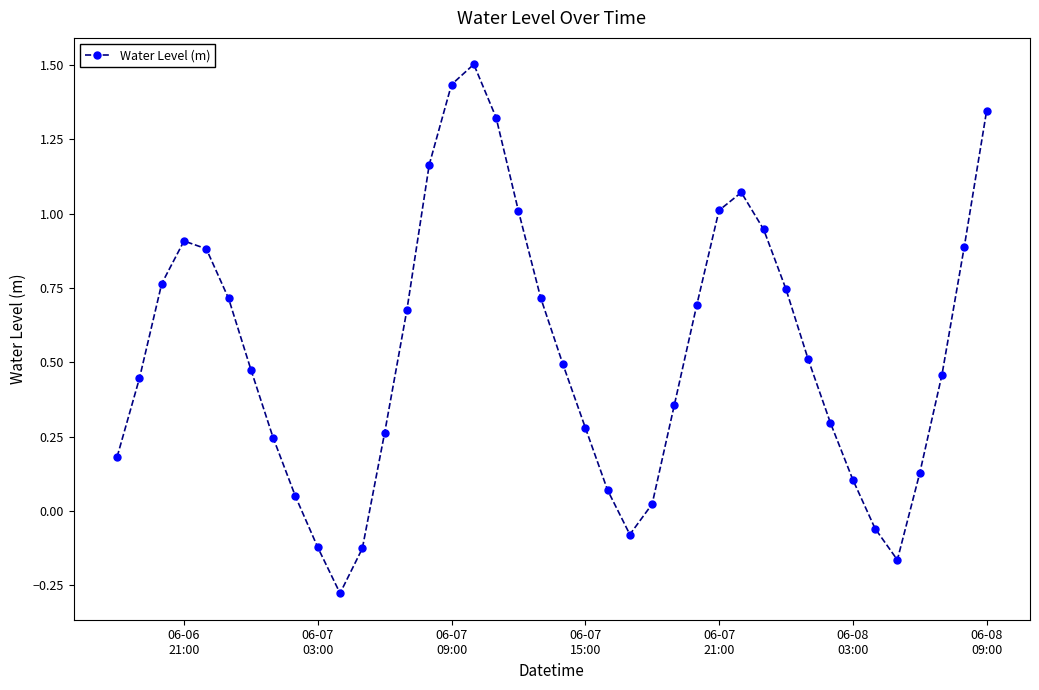

True or false: there are more than 0 points higher than both neighbors.

True